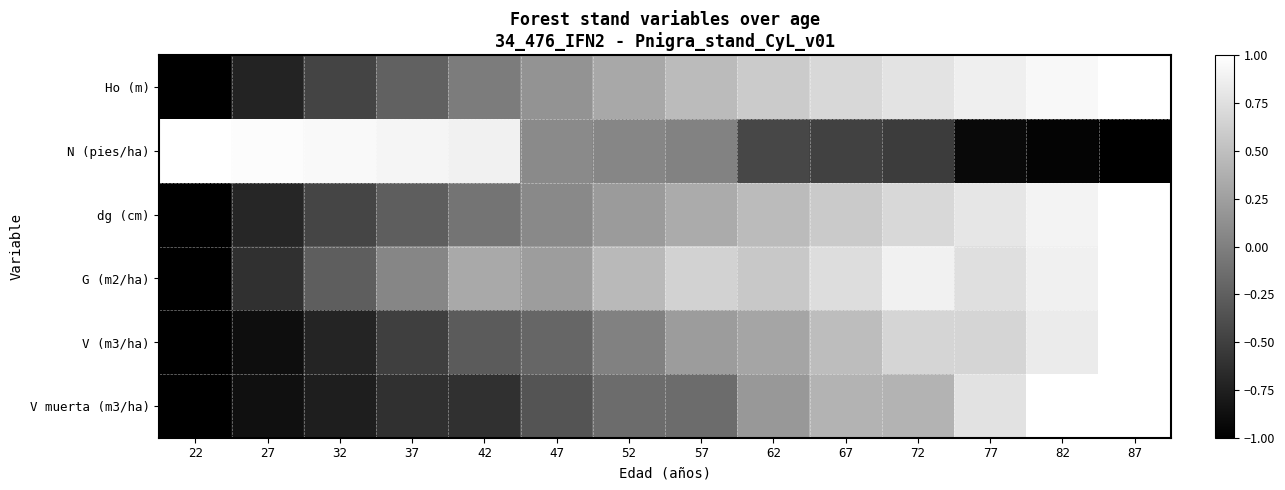

Reading right to left, extract all data points from this chart.

Ho (m): 87=1.0	82=0.9	77=0.9	72=0.8	67=0.7	62=0.6	57=0.5	52=0.3	47=0.2	42=-0.0	37=-0.2	32=-0.5	27=-0.7	22=-1.0
N (pies/ha): 87=-1.0	82=-1.0	77=-0.9	72=-0.5	67=-0.5	62=-0.4	57=0.0	52=0.1	47=0.1	42=0.9	37=0.9	32=0.9	27=1.0	22=1.0
dg (cm): 87=1.0	82=0.9	77=0.8	72=0.7	67=0.6	62=0.5	57=0.3	52=0.2	47=0.1	42=-0.1	37=-0.3	32=-0.5	27=-0.7	22=-1.0
G (m2/ha): 87=1.0	82=0.9	77=0.7	72=0.9	67=0.7	62=0.6	57=0.6	52=0.4	47=0.2	42=0.3	37=0.0	32=-0.3	27=-0.6	22=-1.0
V (m3/ha): 87=1.0	82=0.8	77=0.7	72=0.7	67=0.5	62=0.3	57=0.2	52=0.0	47=-0.2	42=-0.3	37=-0.5	32=-0.7	27=-0.9	22=-1.0
V muerta (m3/ha): 87=1.0	82=1.0	77=0.8	72=0.4	67=0.4	62=0.2	57=-0.2	52=-0.2	47=-0.3	42=-0.6	37=-0.6	32=-0.8	27=-0.9	22=-1.0